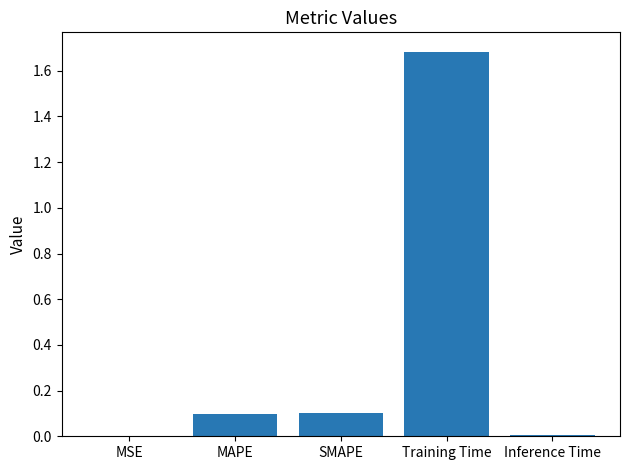

Is it true that the value at Training Time is 0.7?

False